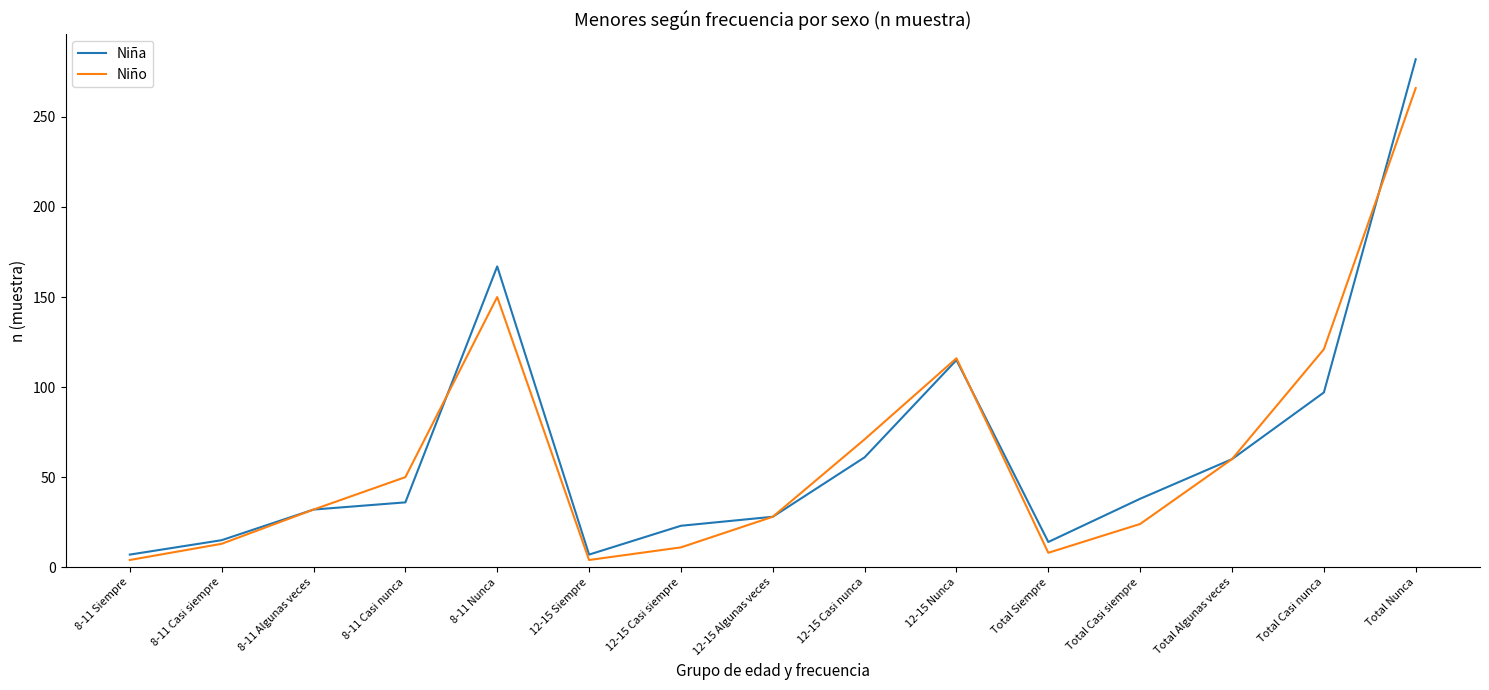

At which category is the sum across all series the highest?

Total Nunca